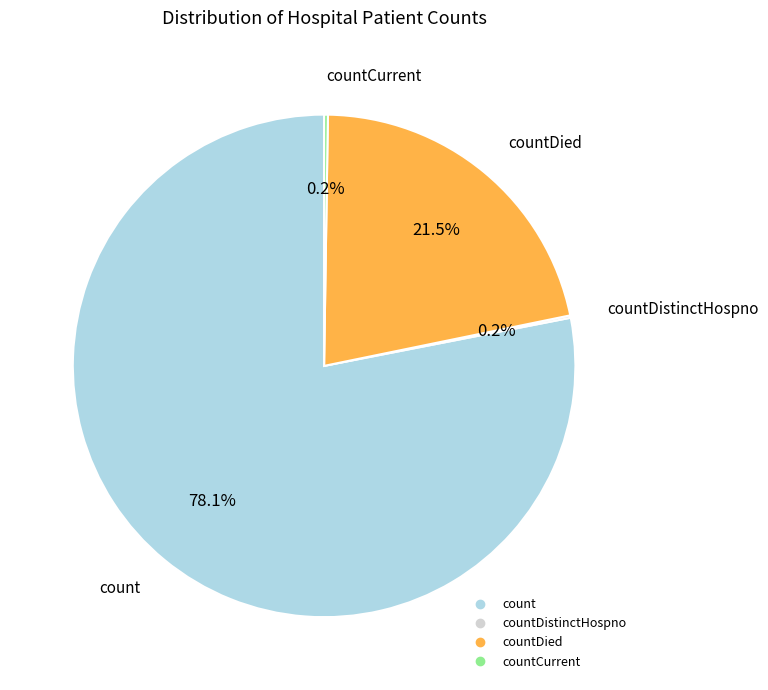

Does any single category account for the majority?

Yes